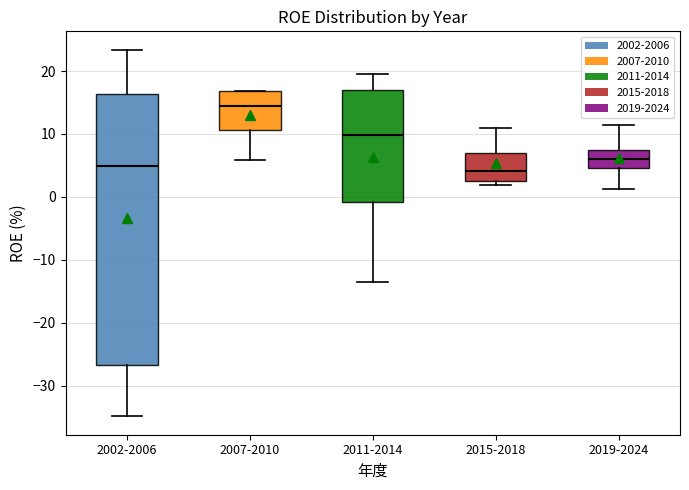

Which box has the highest median line?

2007-2010